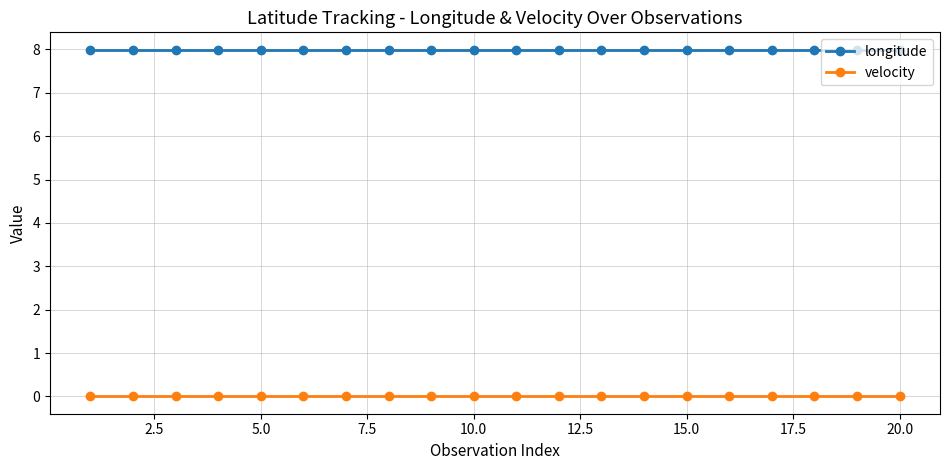

Is this an area chart (filled region under the line)?

No